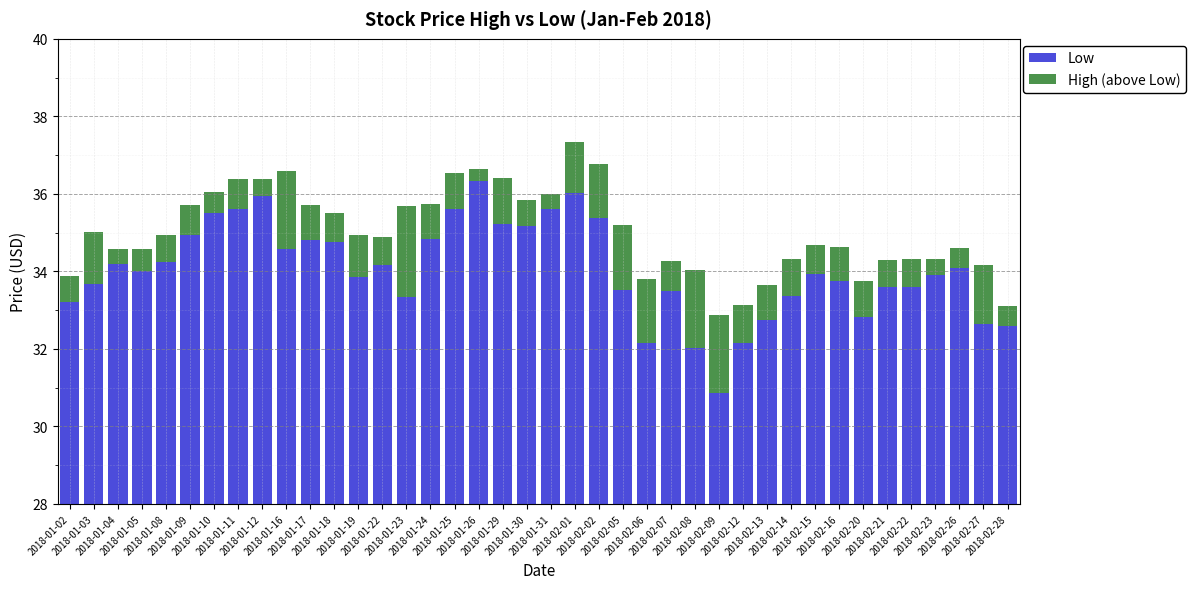

Between 2018-01-03 and 2018-01-09, which series saw the biggest shift?

Low